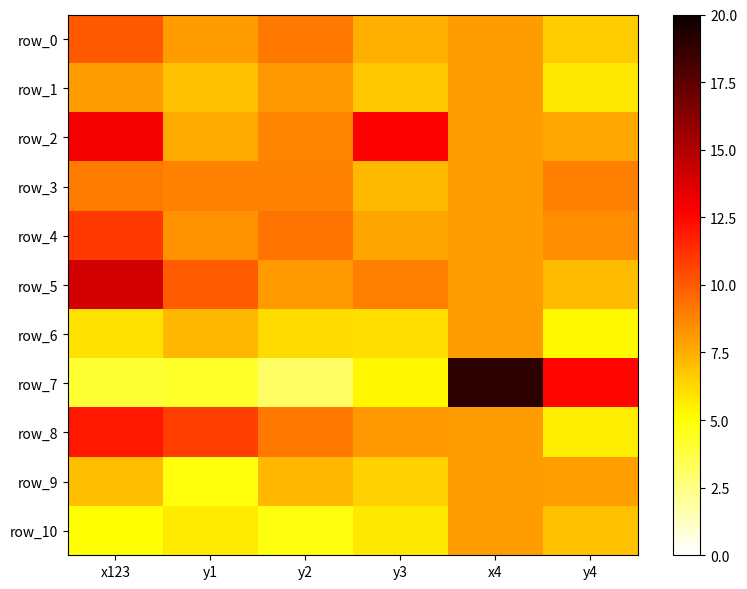

What is the difference between the maximum and second lowest values in the row_4 series?

3.0